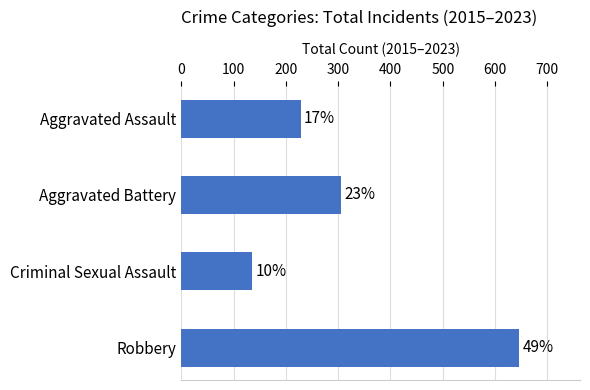

What is the maximum value shown in the chart?

646